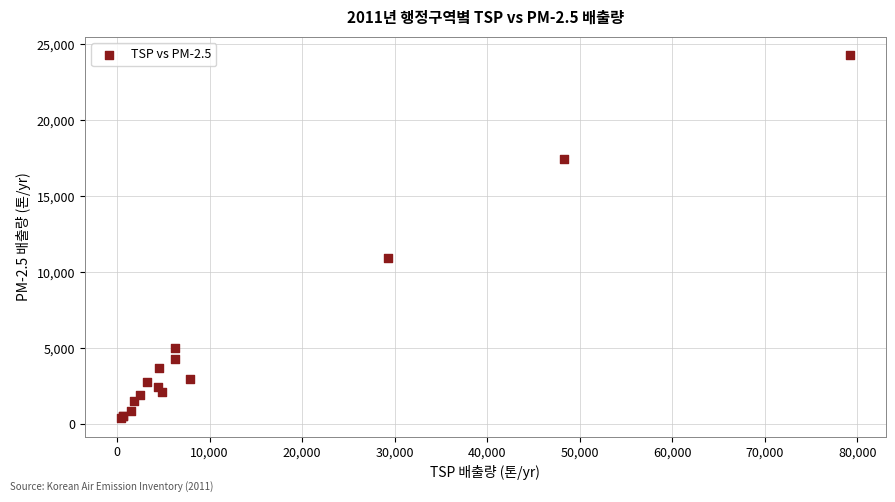

What Y value in the scatter plot is closest to 12340?

10967